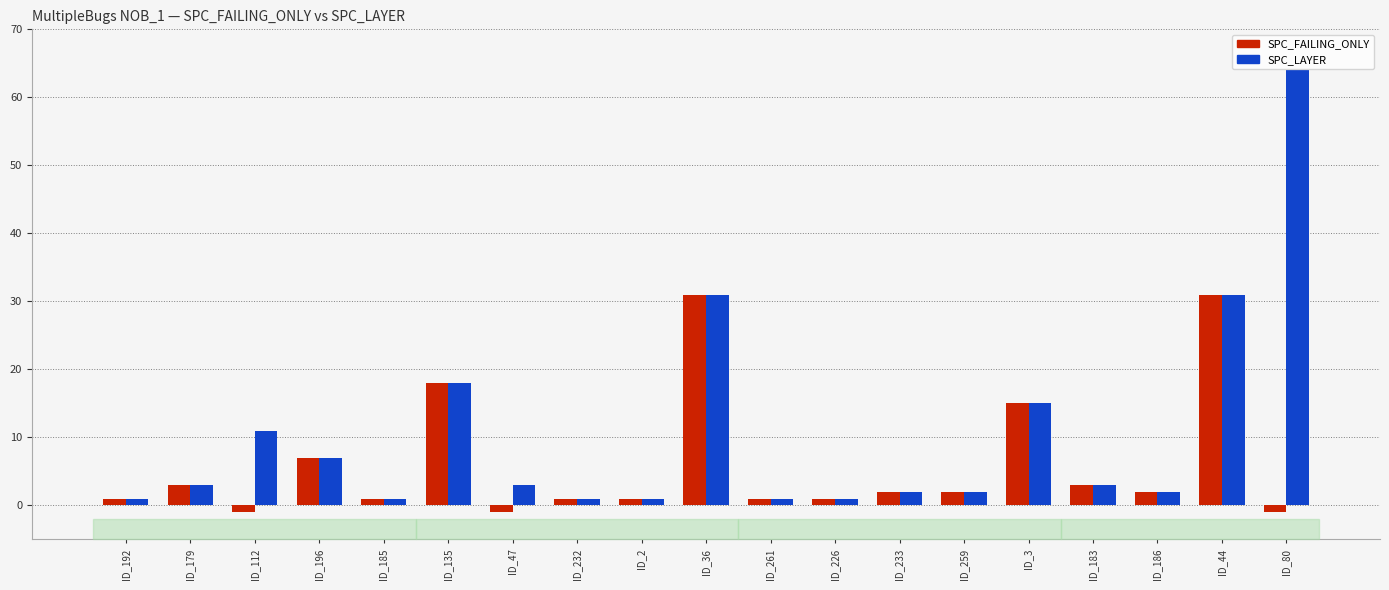

True or false: SPC_LAYER has a value of 10 at ID_196.

False